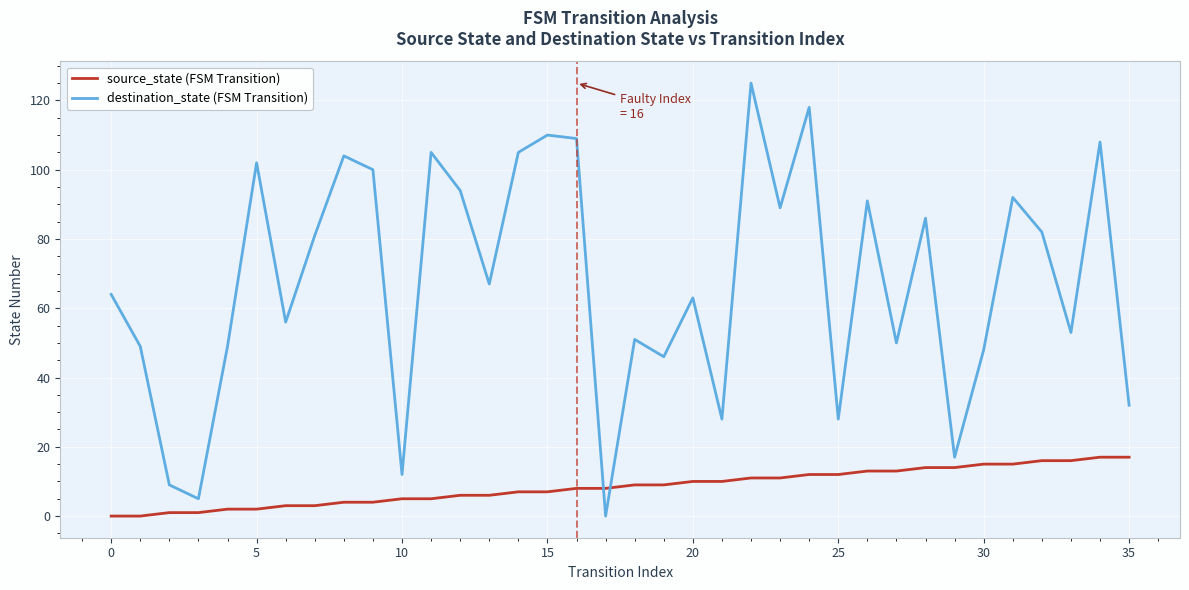

How many times do destination_state (FSM Transition) and source_state (FSM Transition) cross each other?

2